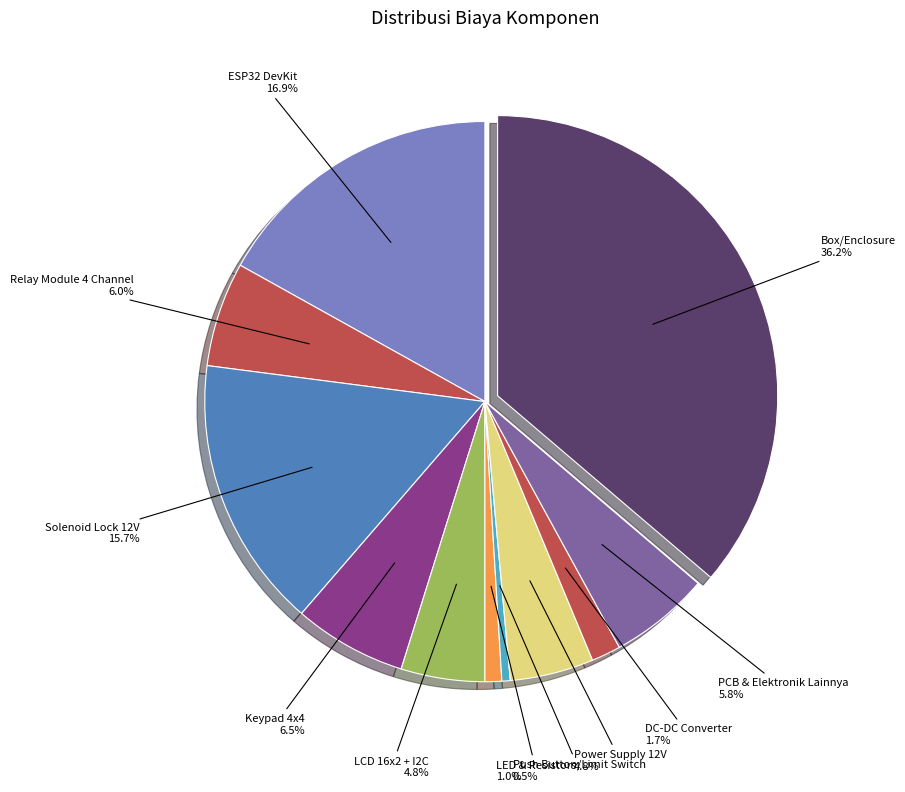

Which has a higher value, DC-DC Converter or Push Button/Limit Switch?

DC-DC Converter